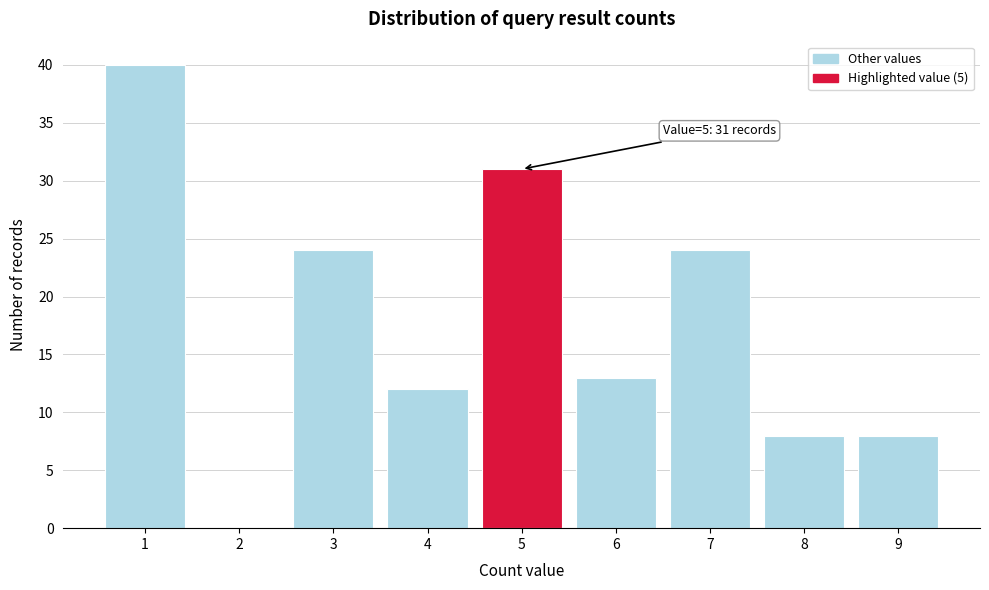

Reading left to right, what are all the values shown in this chart?

1=40	2=0	3=24	4=12	5=31	6=13	7=24	8=8	9=8